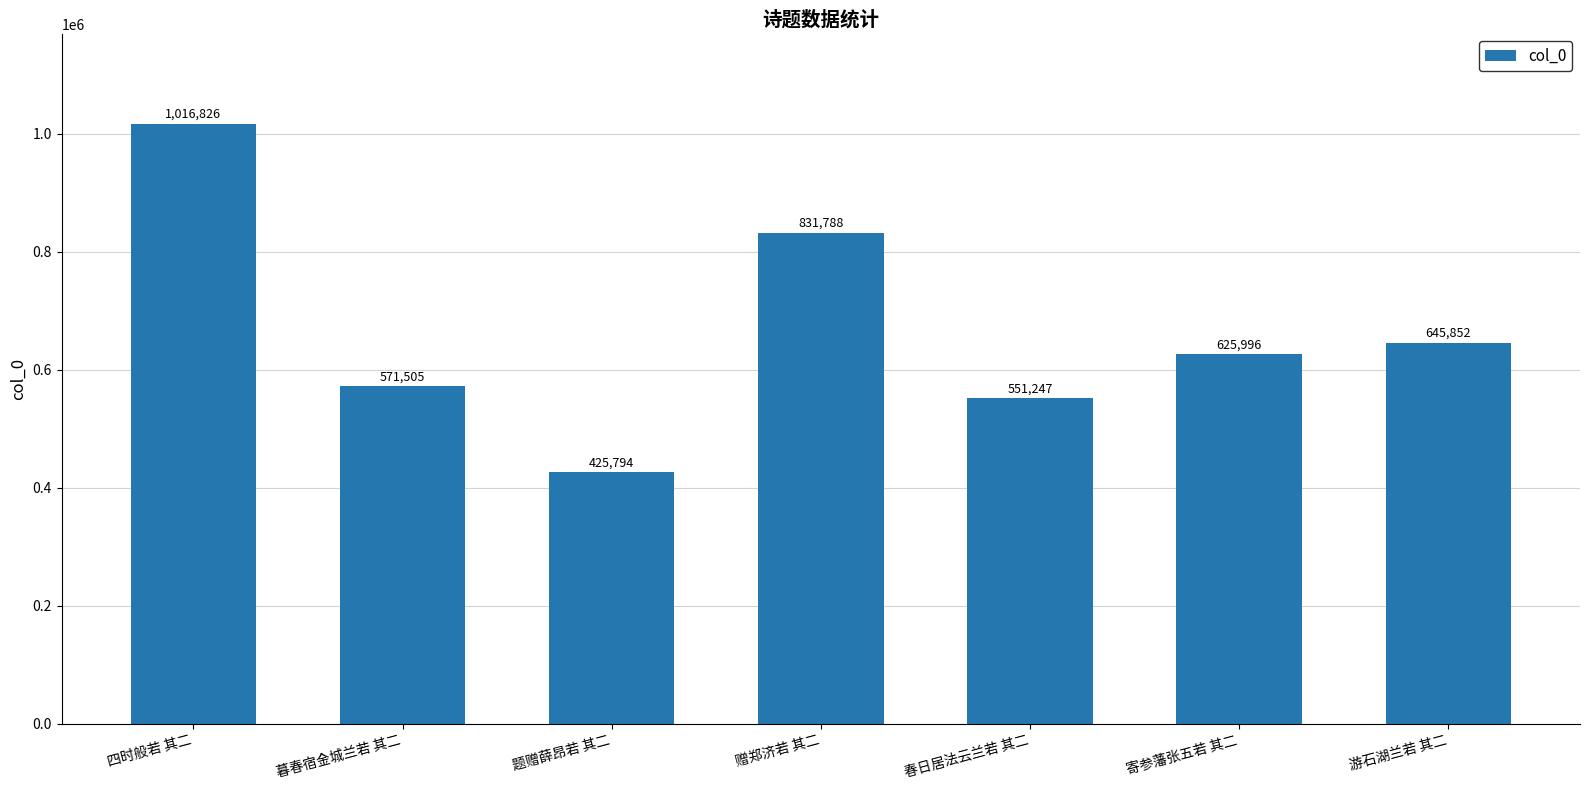

What position from the right is 题赠薛昂若 其二?

5